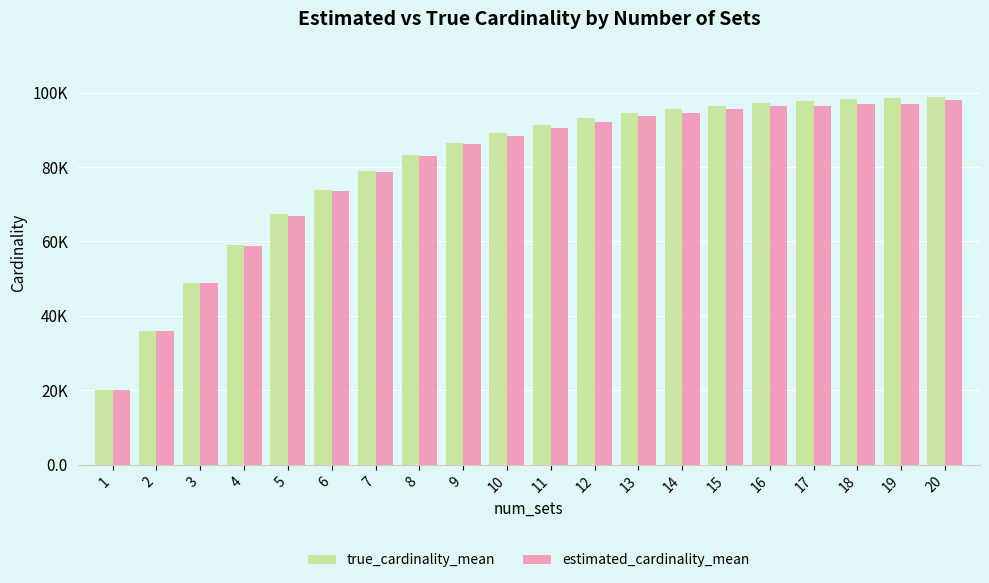

What is the value of the estimated_cardinality_mean bar at the 2nd from the left?

35871.9